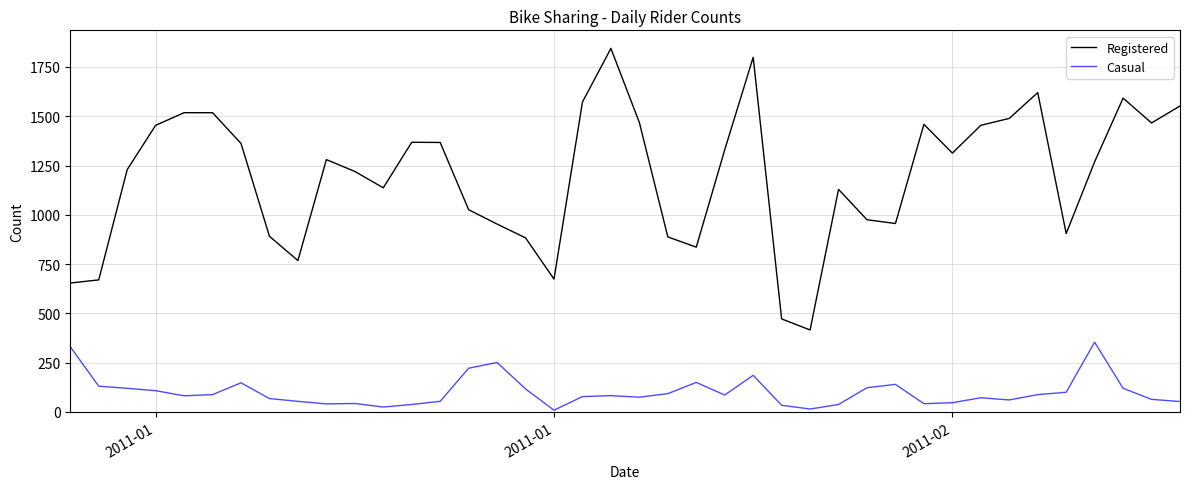

What is the maximum value for Casual?

354